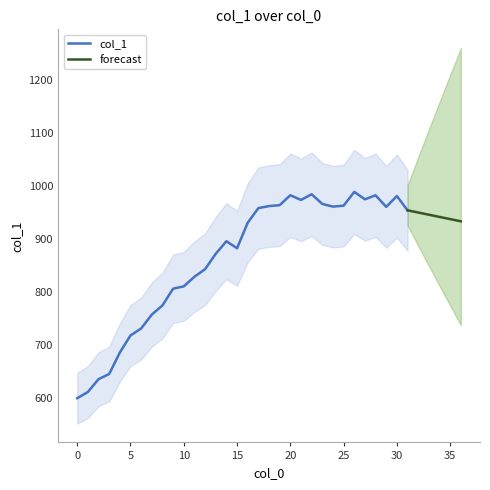

What is the ratio of the value at 1 to the value at 10?

0.8